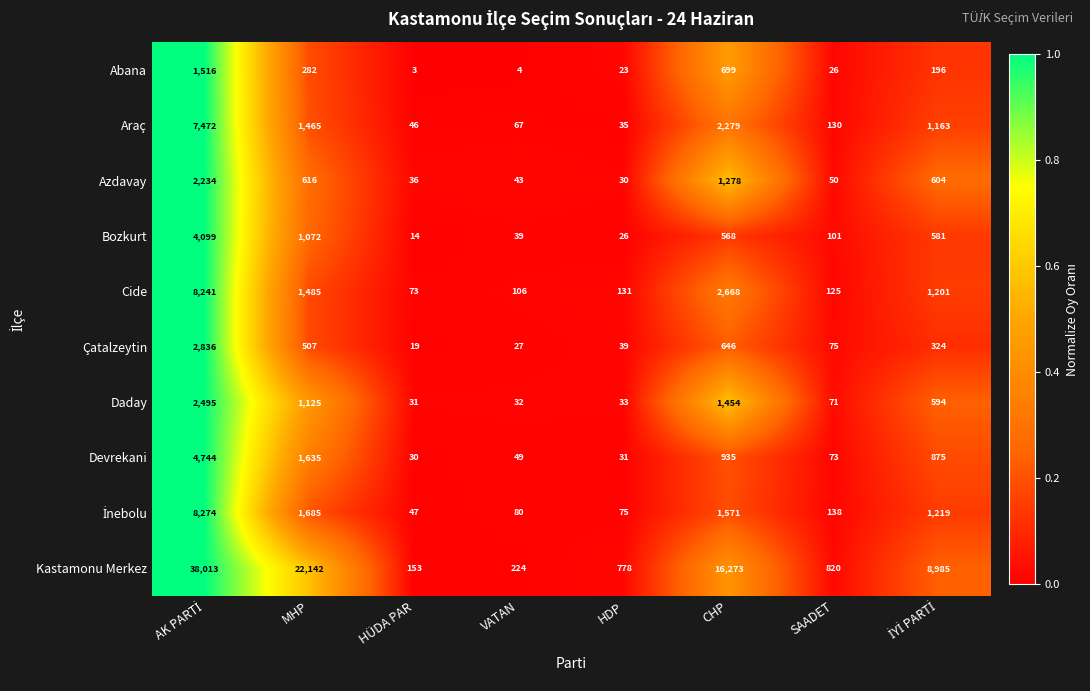

What is the sum of all Çatalzeytin values?

4473